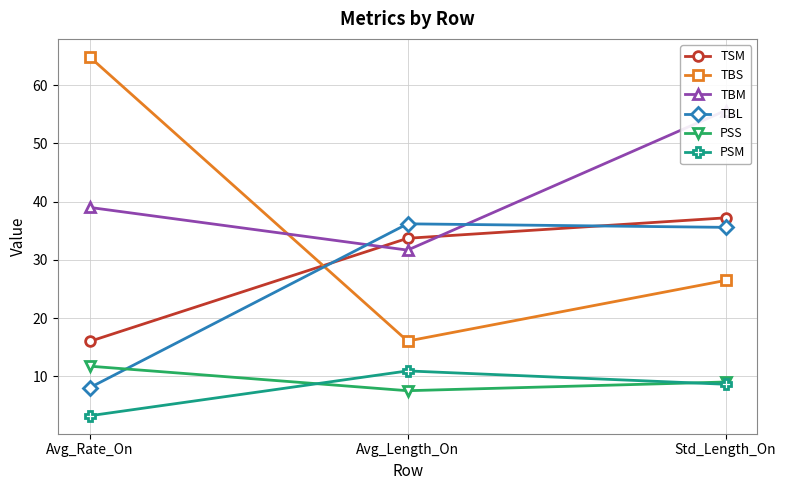

What is the difference between the TSM values at Avg_Length_On and Std_Length_On?

3.5